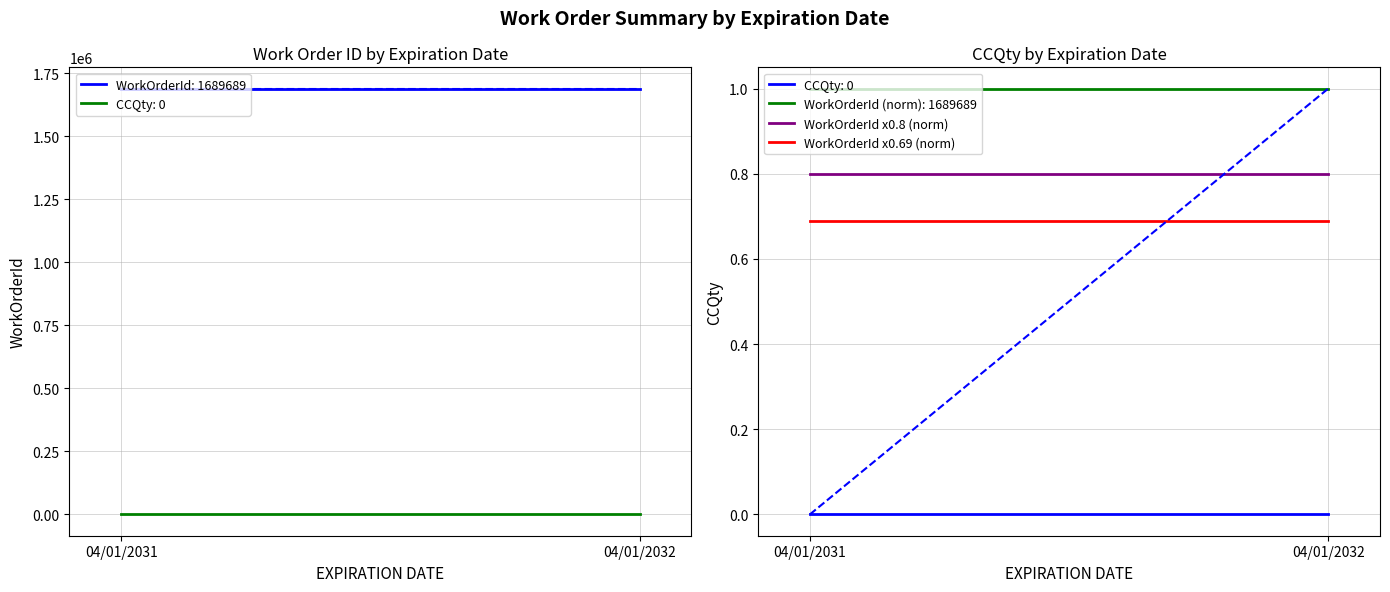

Which series has the largest total across all categories?

WorkOrderId x0.8 (norm)